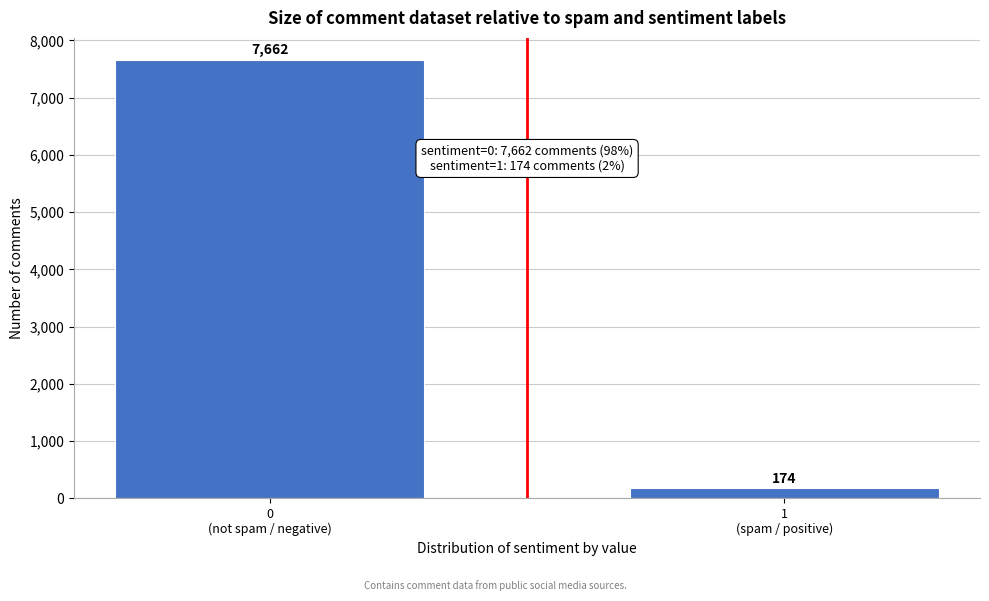

Reading left to right, extract all data points from this chart.

7662	174